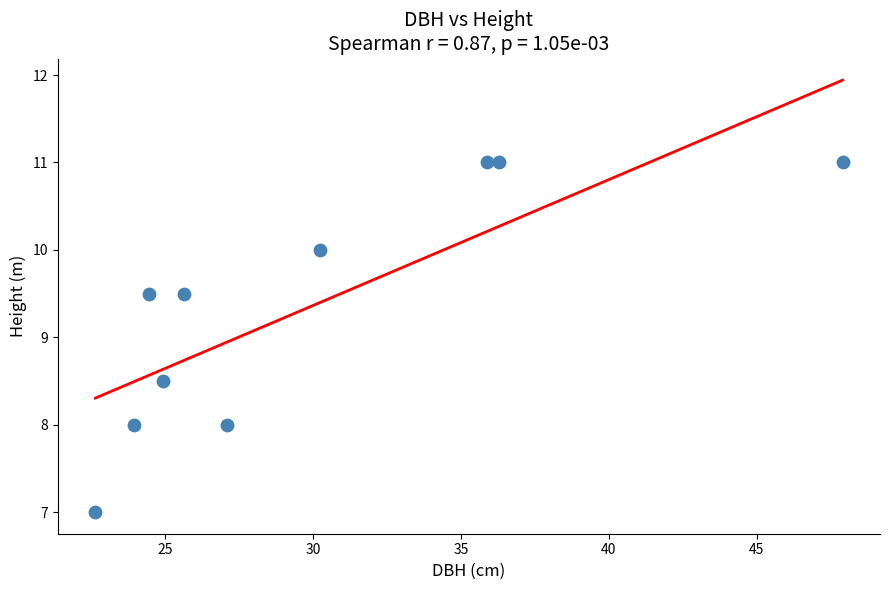

What is the range of X values (max minus min)?

25.2